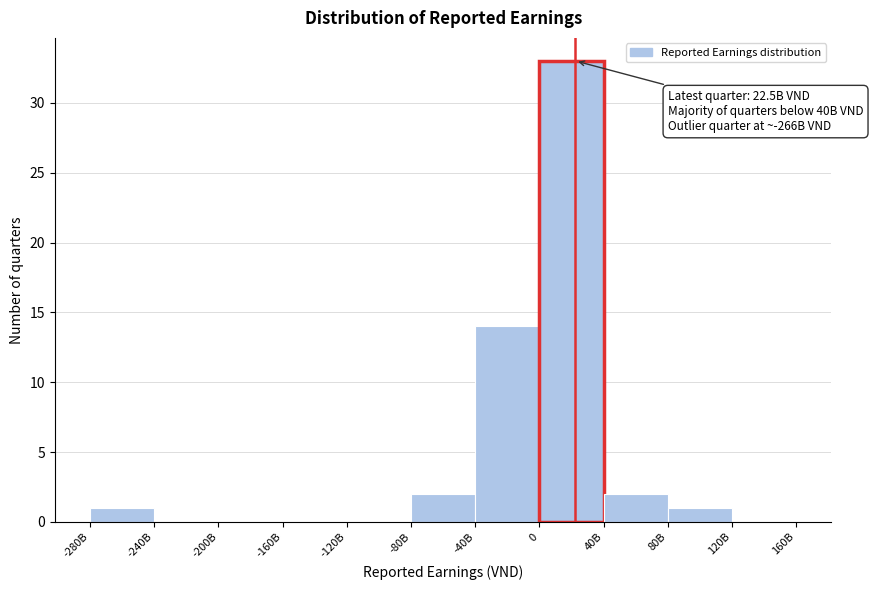

Reading left to right, extract all data points from this chart.

-280B=1	-240B=0	-200B=0	-160B=0	-120B=0	-80B=2	-40B=14	0=33	40B=2	80B=1	120B=0